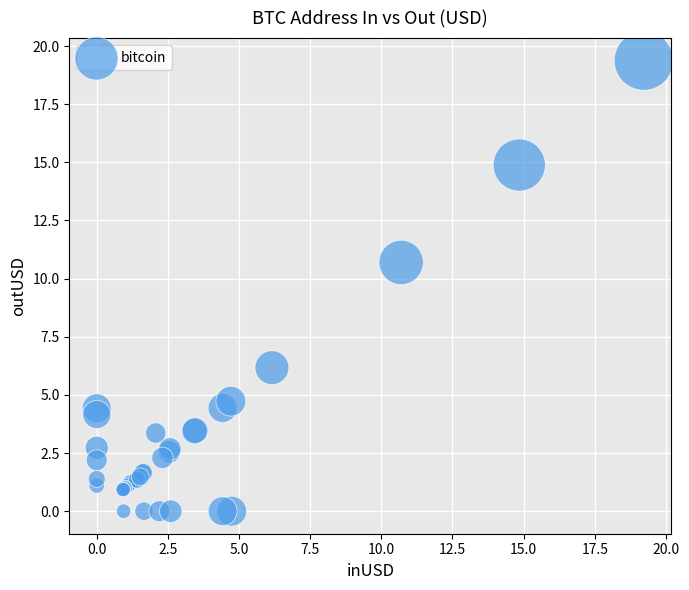

What Y value in the scatter plot is closest to 9?

10.7